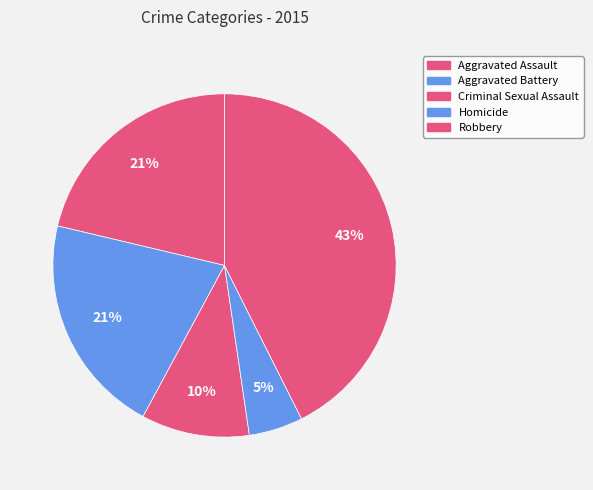

Which category has the biggest portion of the pie?

Robbery